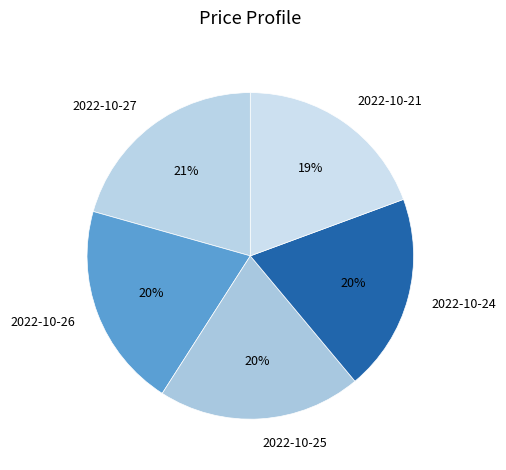

Does 2022-10-24 account for over 50% of the chart?

No